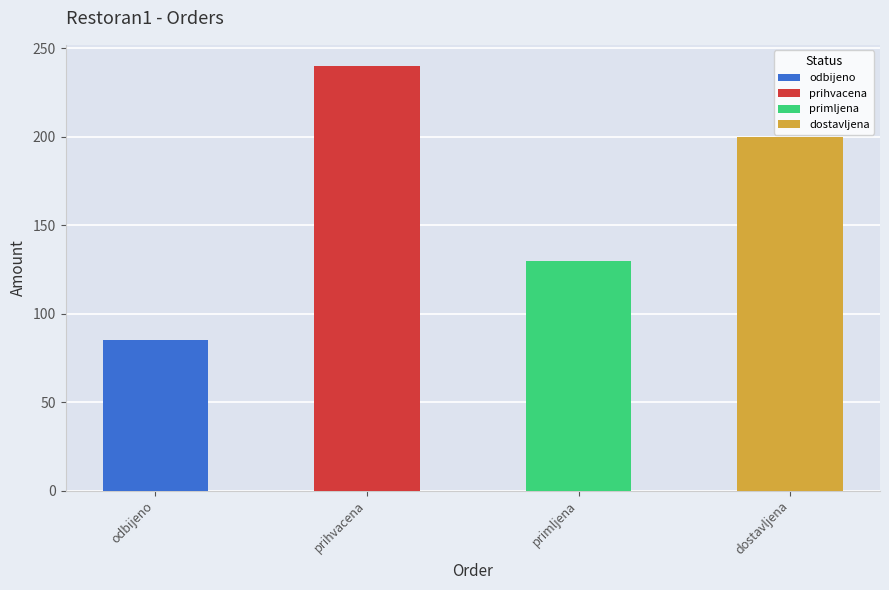

Reading right to left, extract all data points from this chart.

200	130	240	85